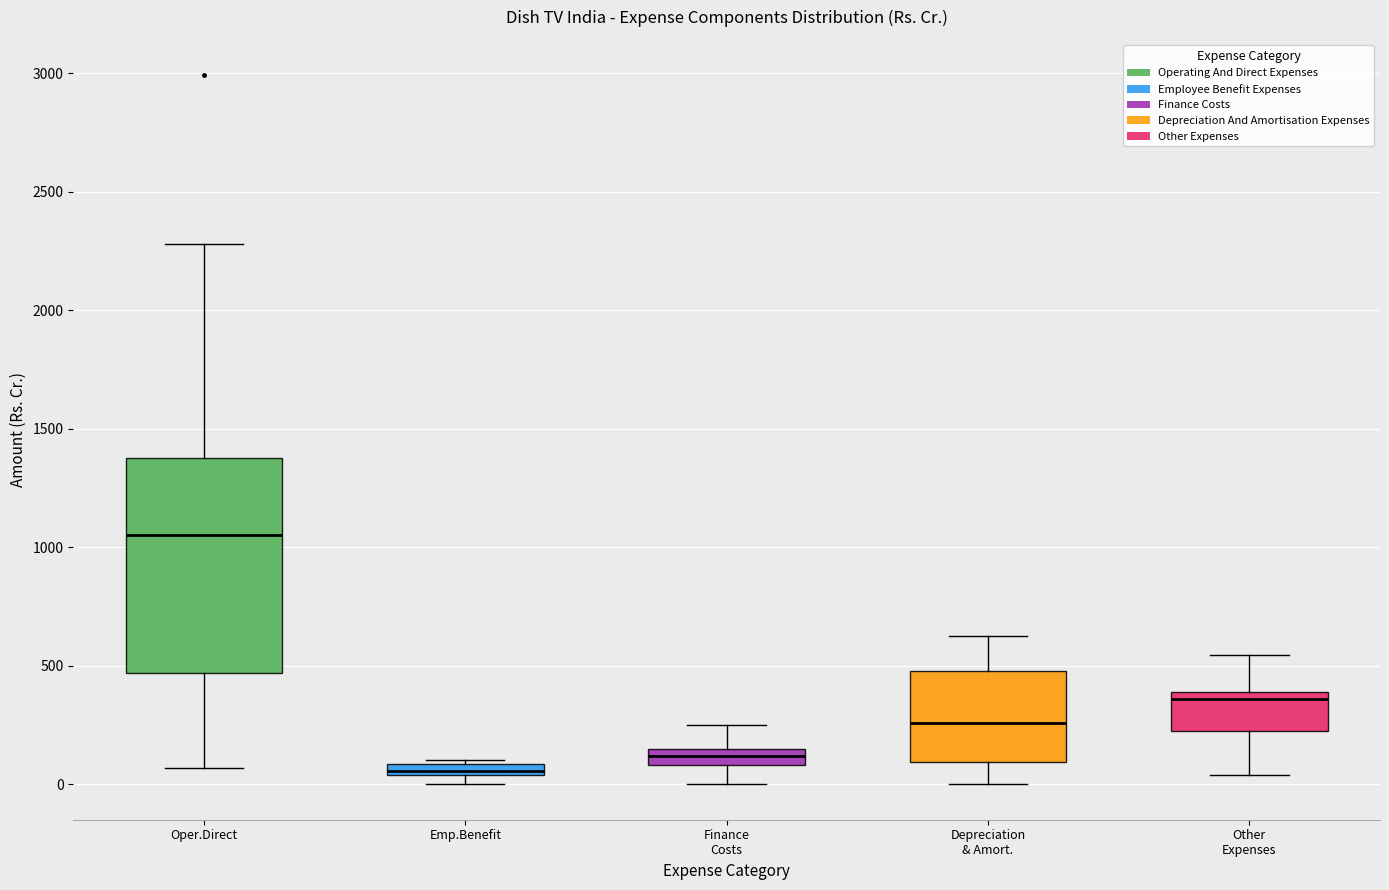

Which box's median line is the highest?

Oper.Direct